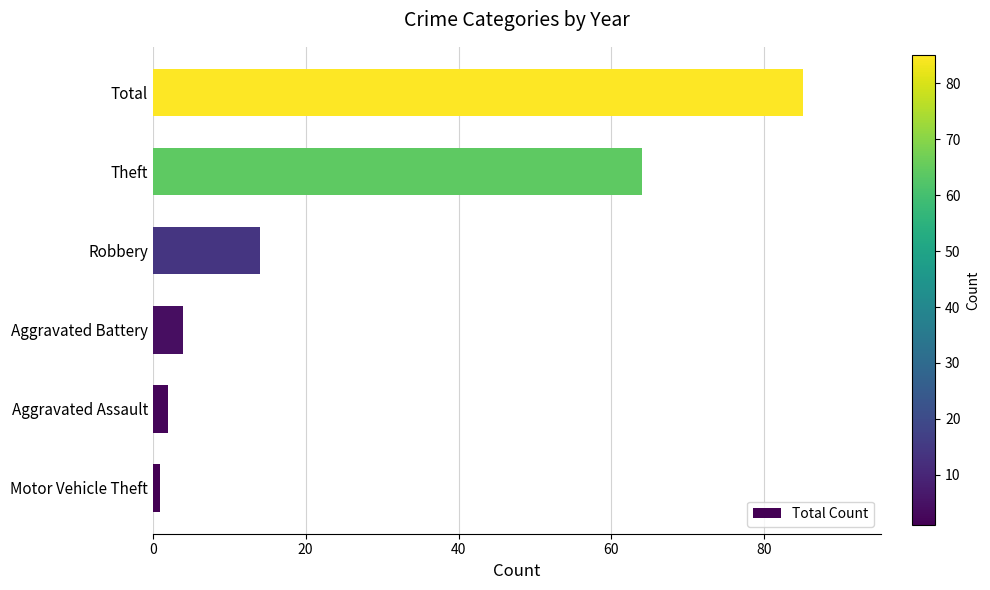

Rank the categories by value from lowest to highest.

Motor Vehicle Theft, Aggravated Assault, Aggravated Battery, Robbery, Theft, Total